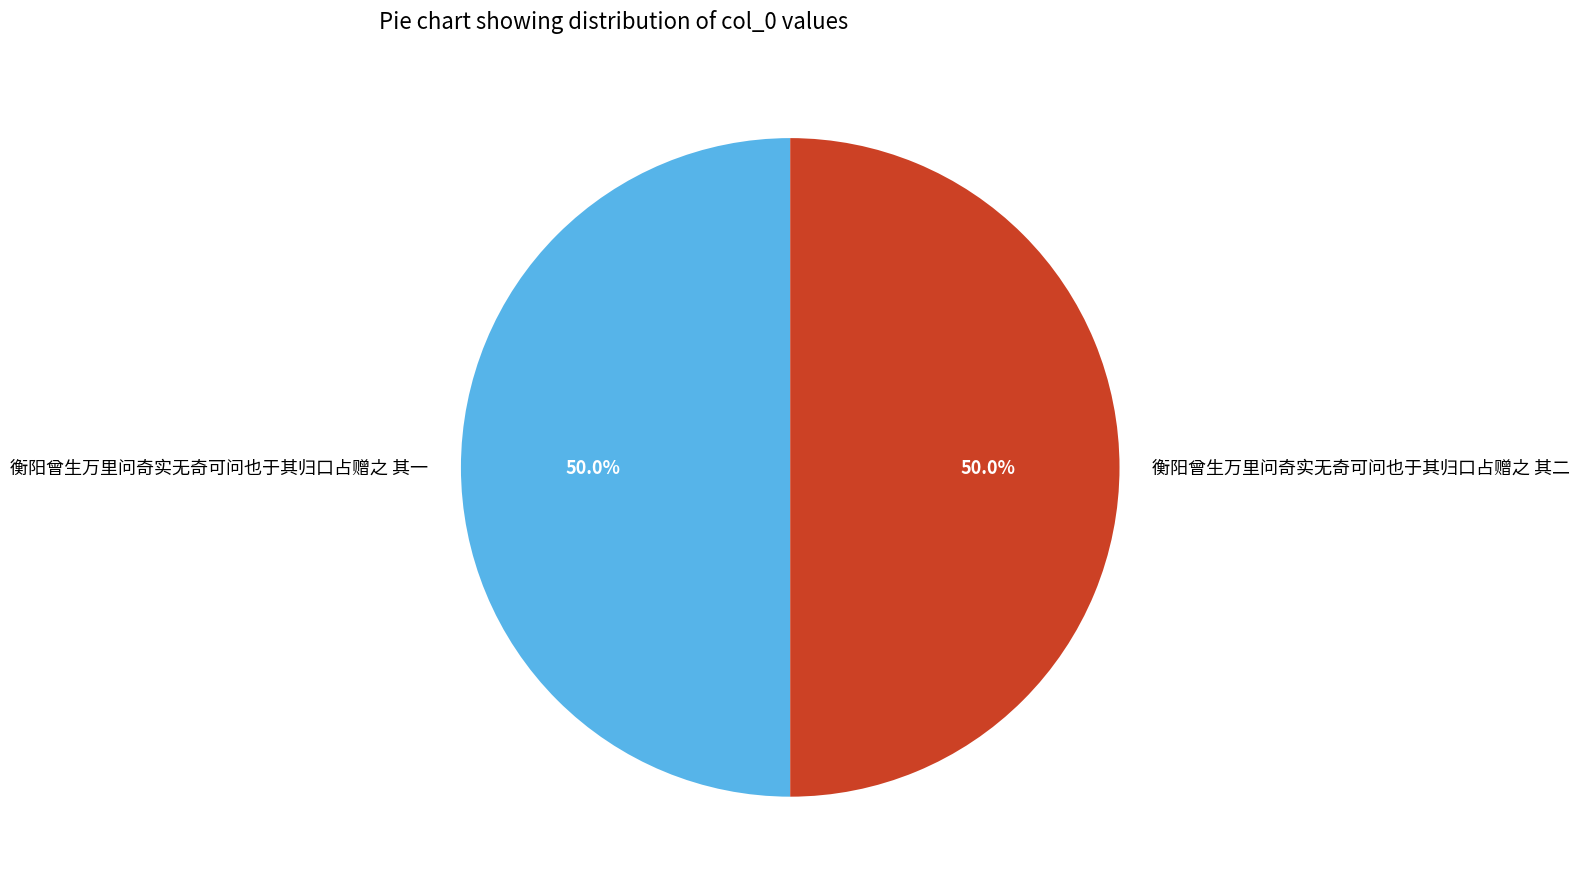

What is the ratio of the value at 衡阳曾生万里问奇实无奇可问也于其归口占赠之 其一 to the value at 衡阳曾生万里问奇实无奇可问也于其归口占赠之 其二?

1.0